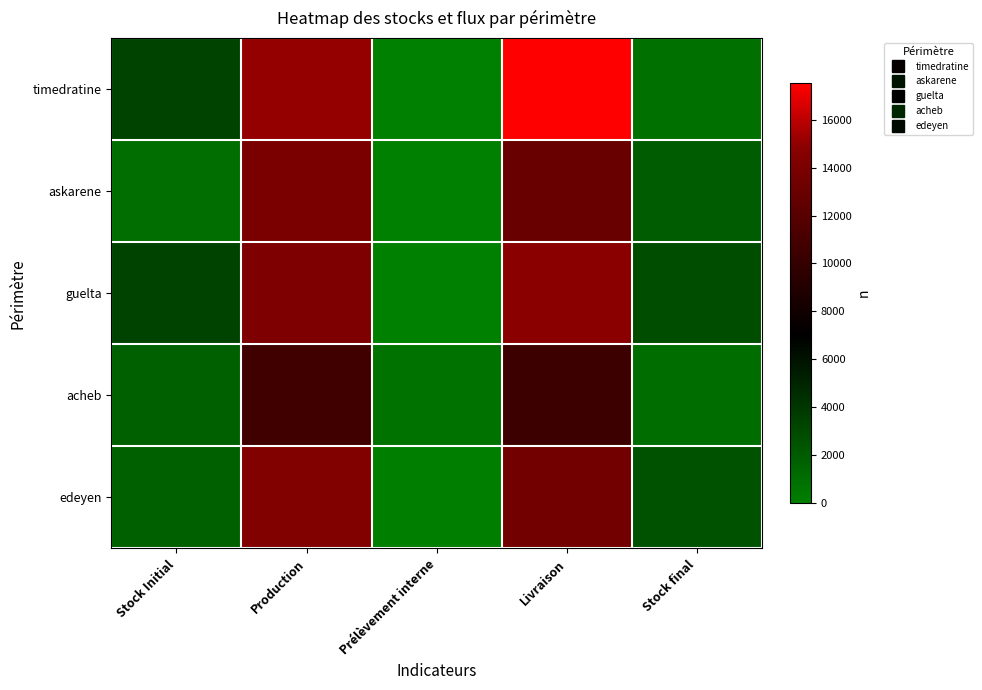

At how many categories does at least one series exceed 8127?

2